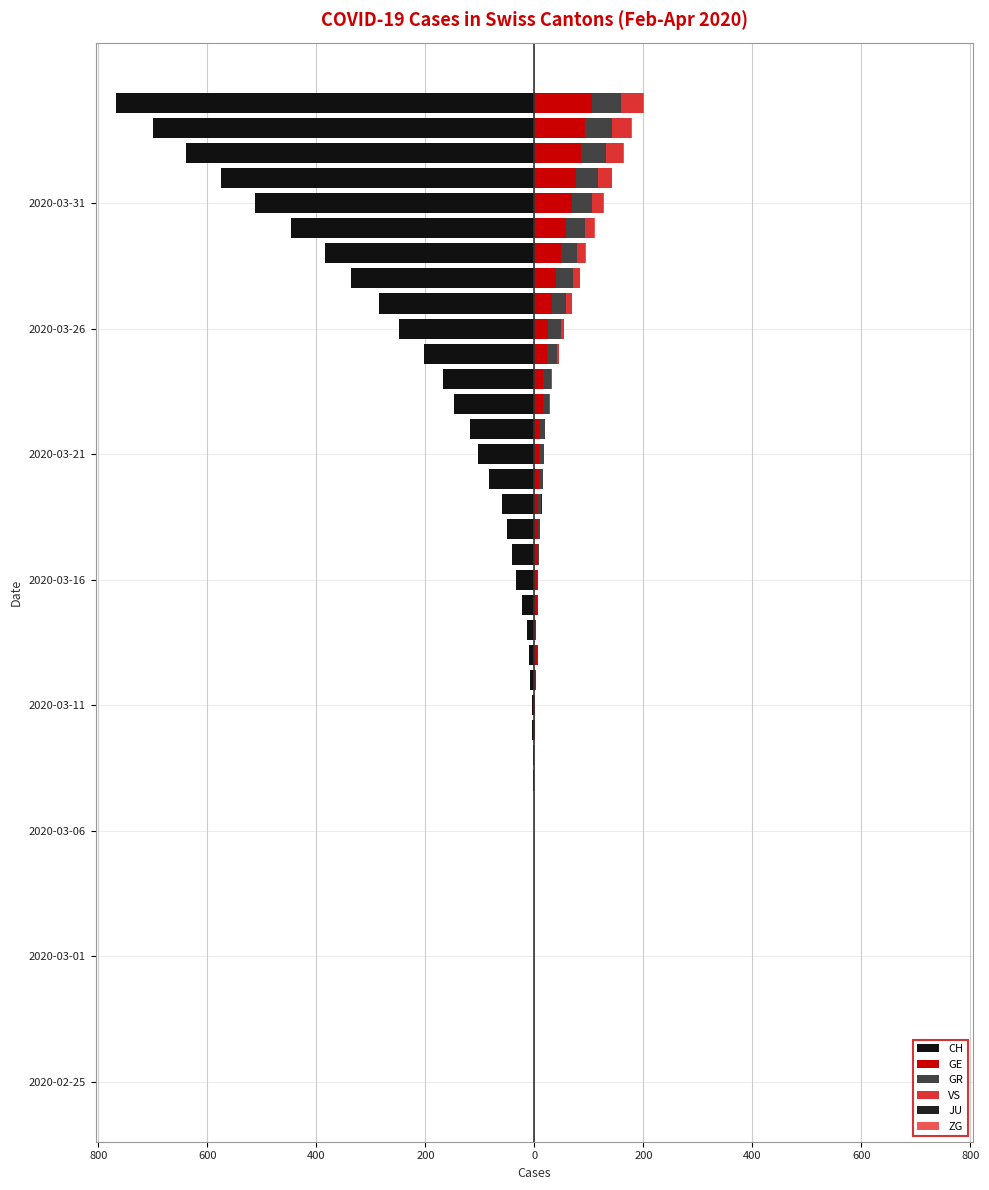

Count the ZG values in the range 0 to 1.

39